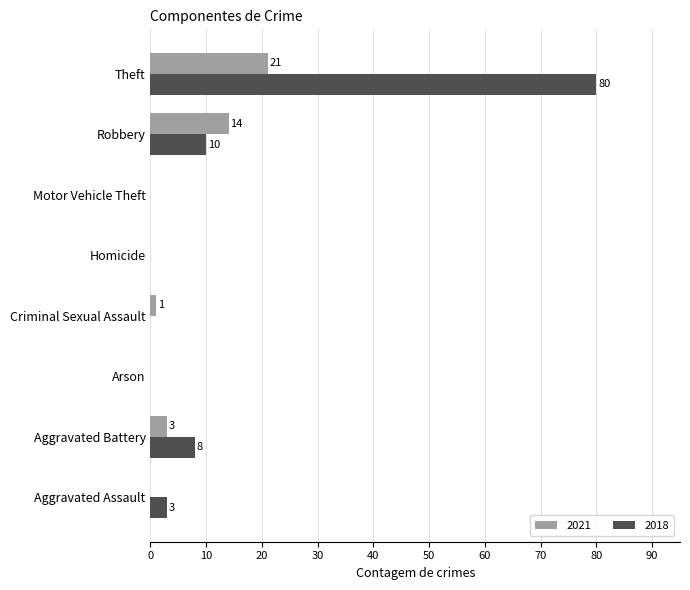

Read the 2018 value at Aggravated Battery.

8